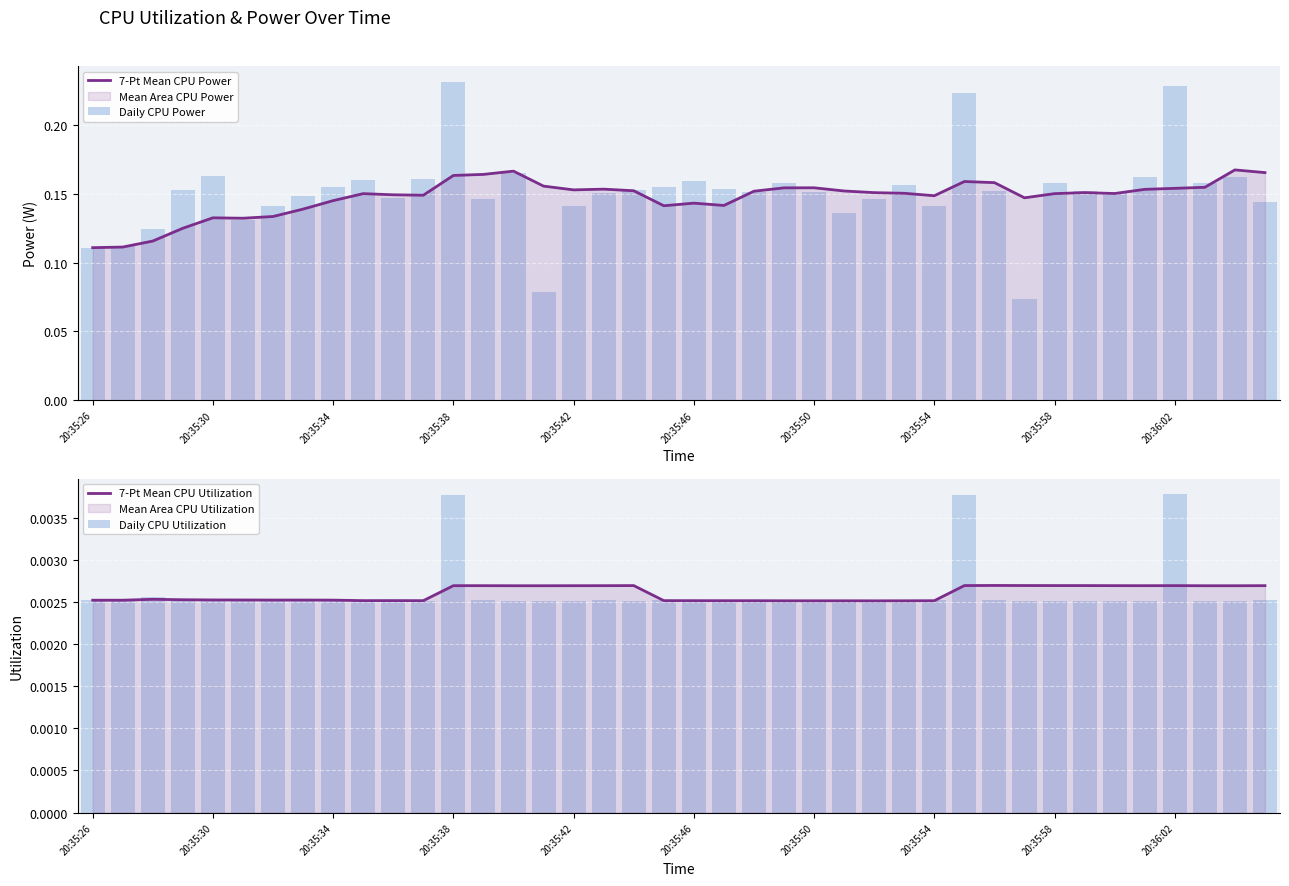

Which series has the largest total across all categories?

Daily CPU Power